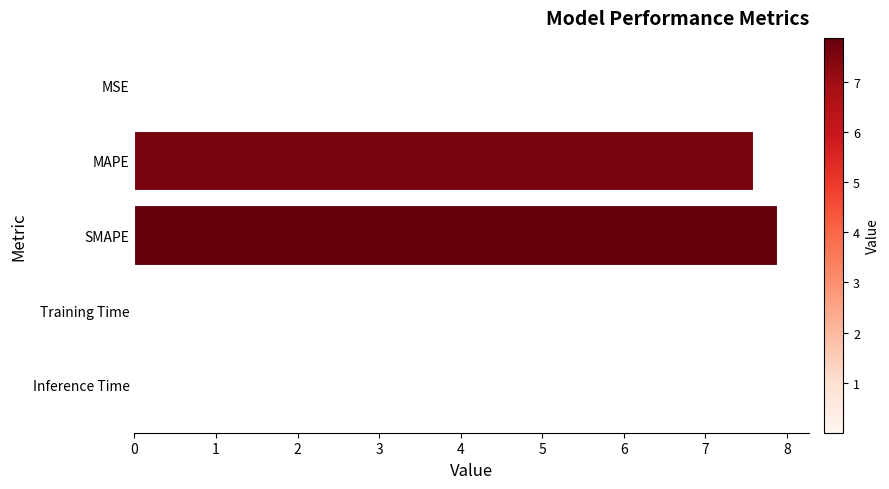

What is the average value?

3.1